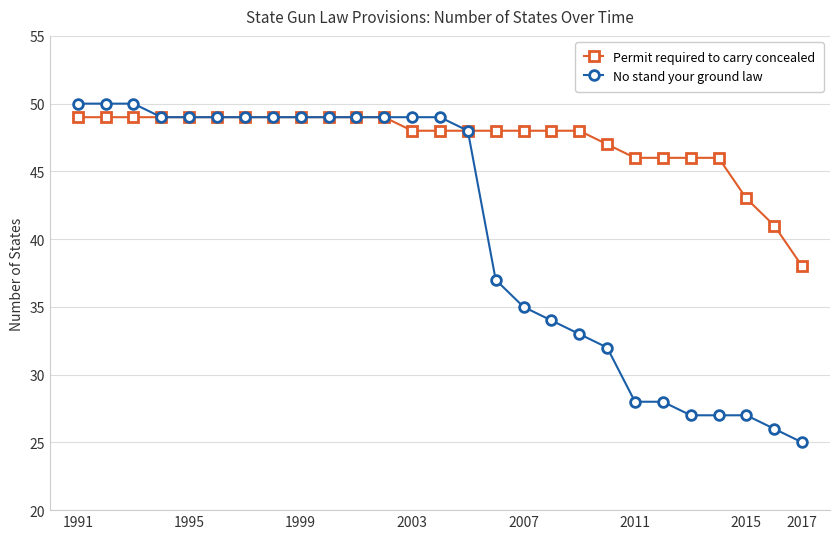

Rank the series by their maximum value, from lowest to highest.

Permit required to carry concealed, No stand your ground law